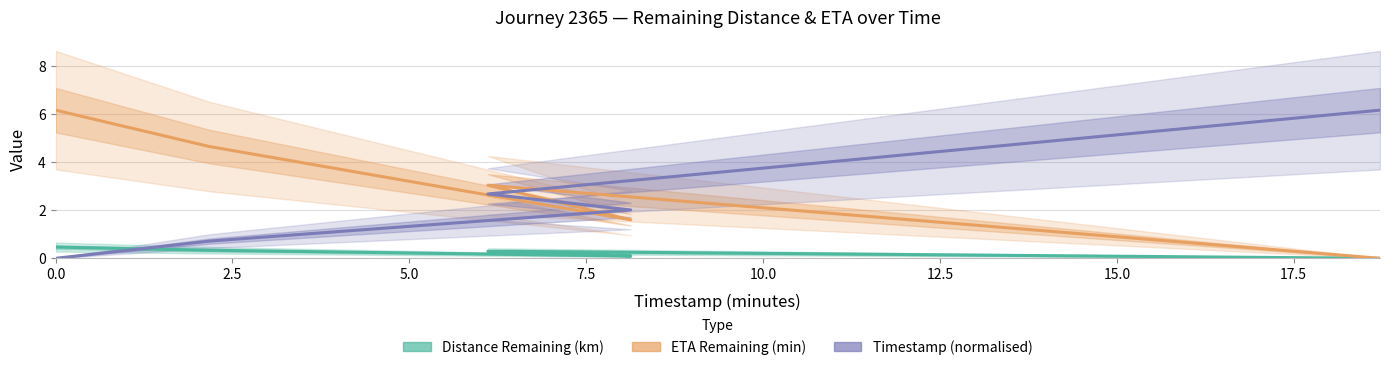

How many lines are shown in the chart?

3